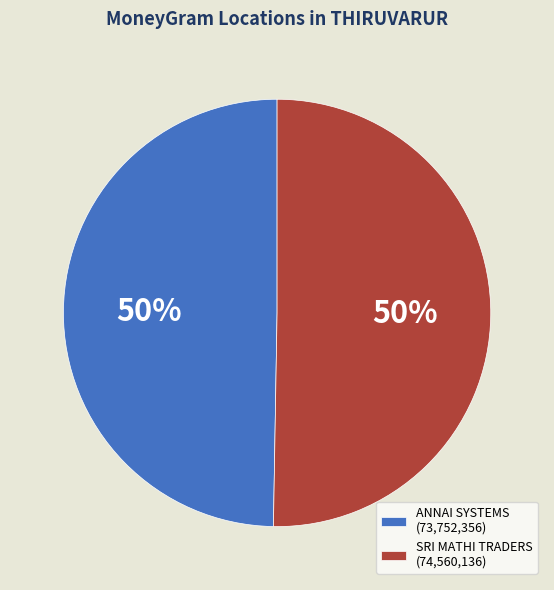

What is the ratio of the value at ANNAI SYSTEMS (73,752,356) to the value at SRI MATHI TRADERS (74,560,136)?

1.0